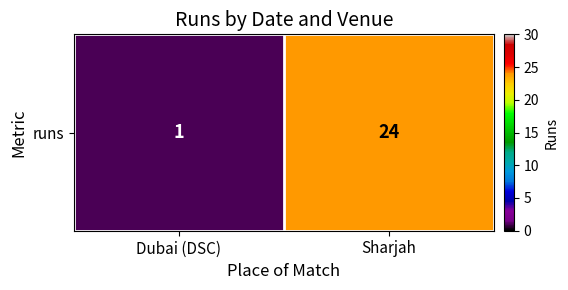

What is the sum of all values?

25